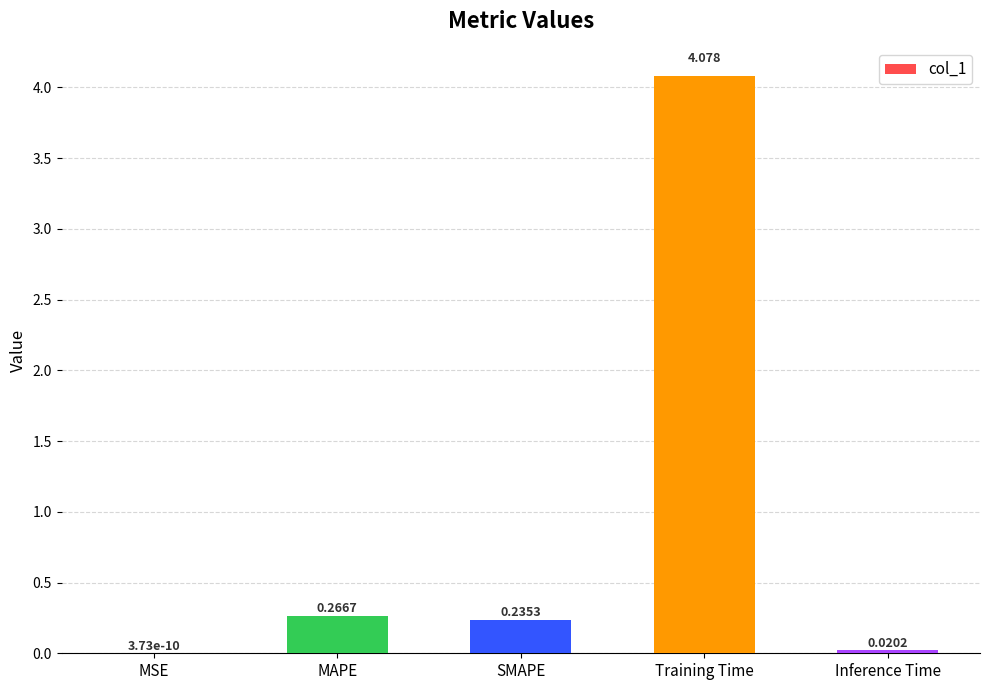

The chart shows a value of 0.1 at MAPE. True or false?

False